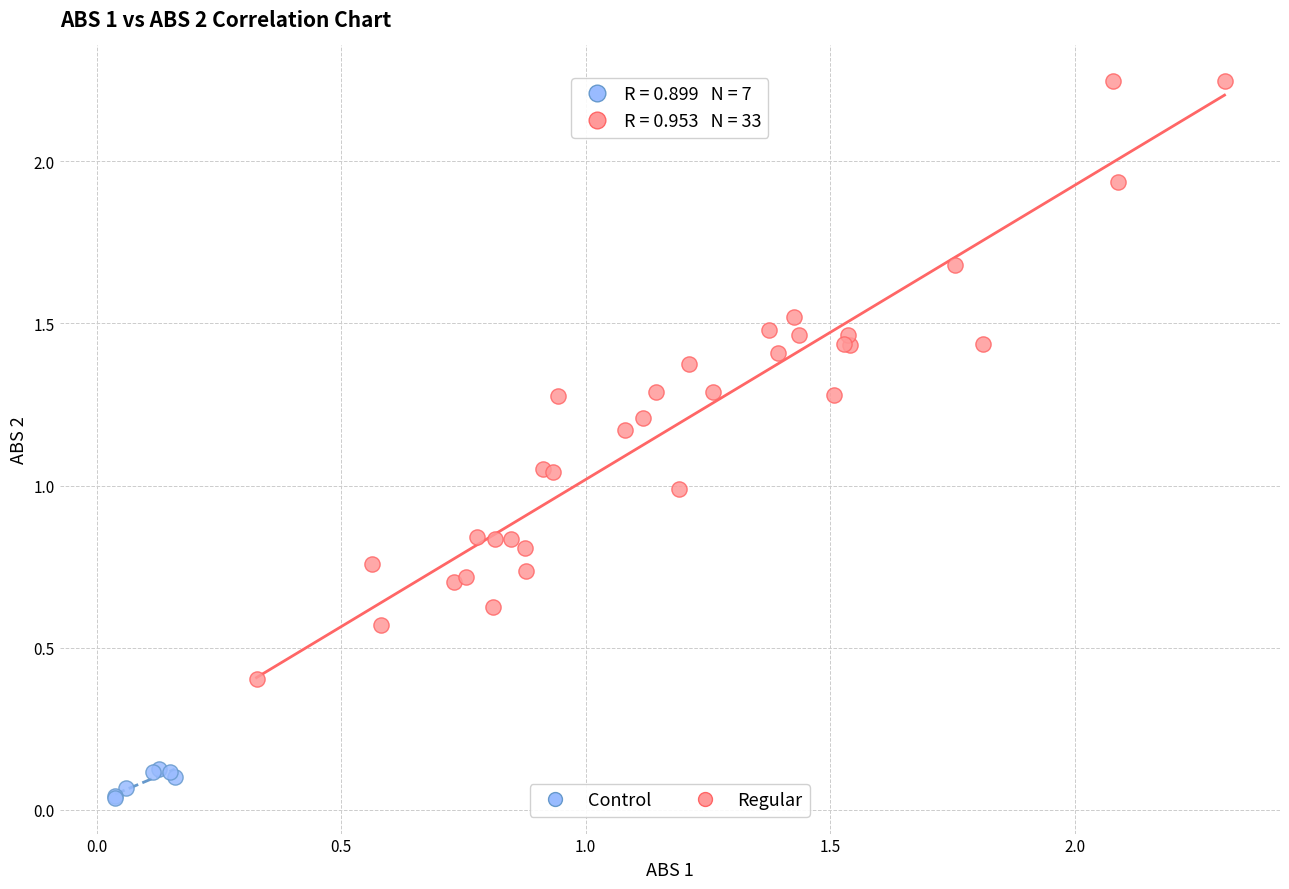

Which series has the widest spread of Y values?

Regular